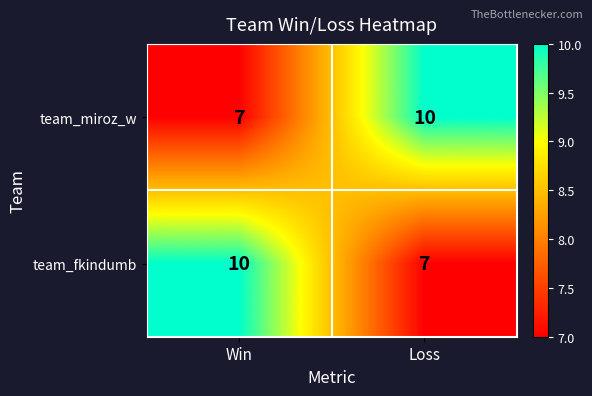

Which category has the highest value in the team_miroz_w series?

Loss